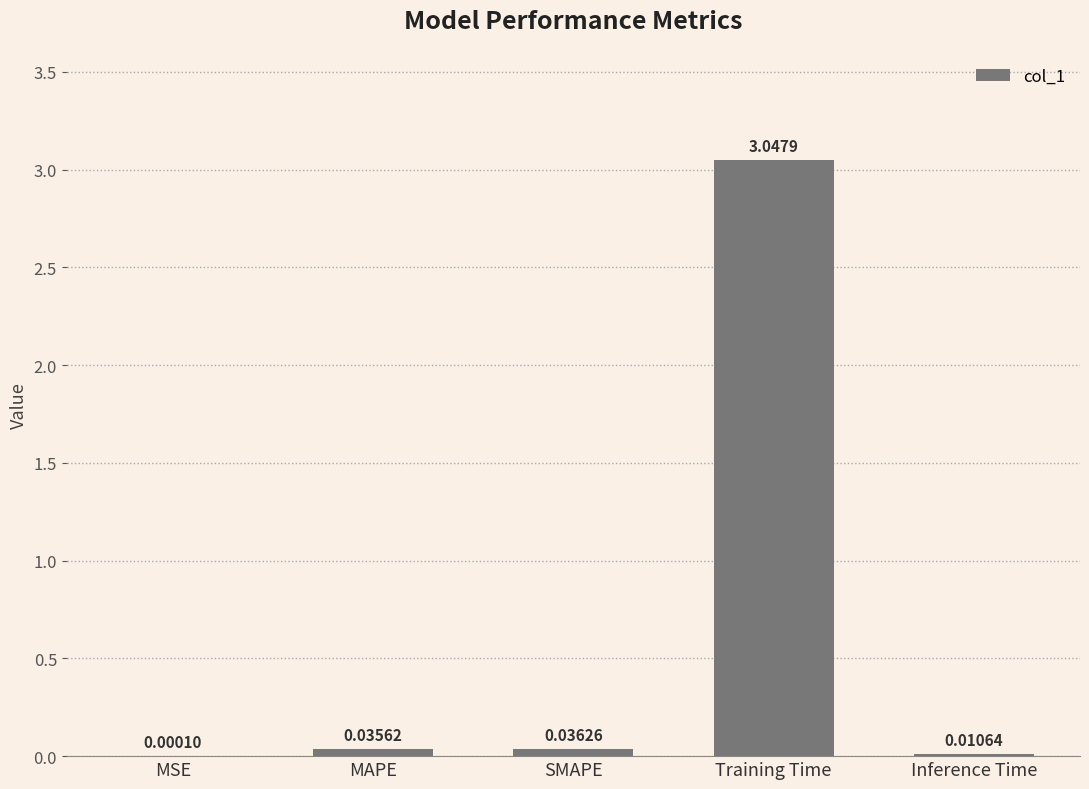

At which label is the value closest to 1?

SMAPE